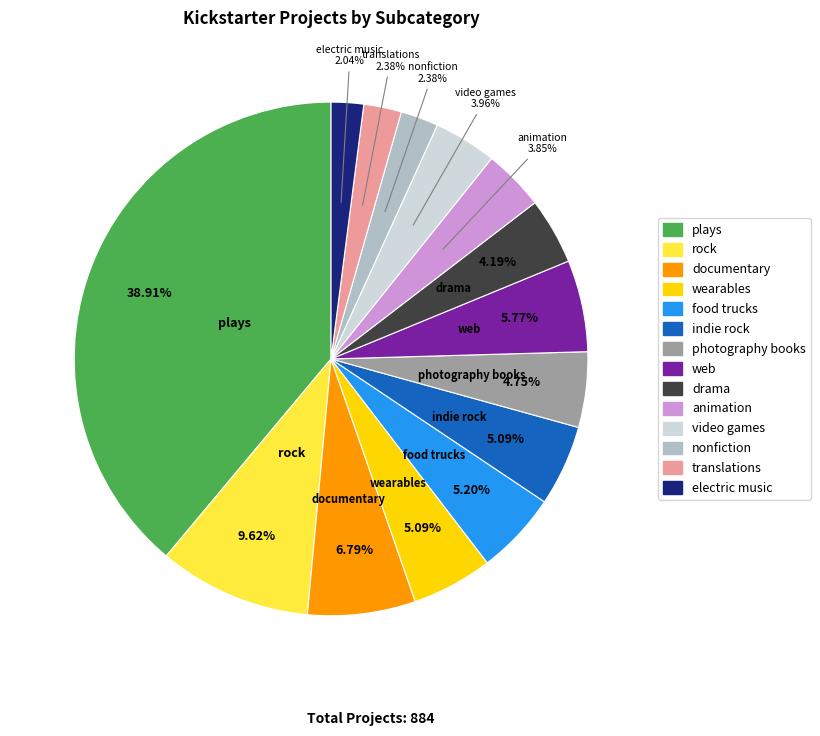

To the nearest percent, what percentage of the pie is photography books?

5%